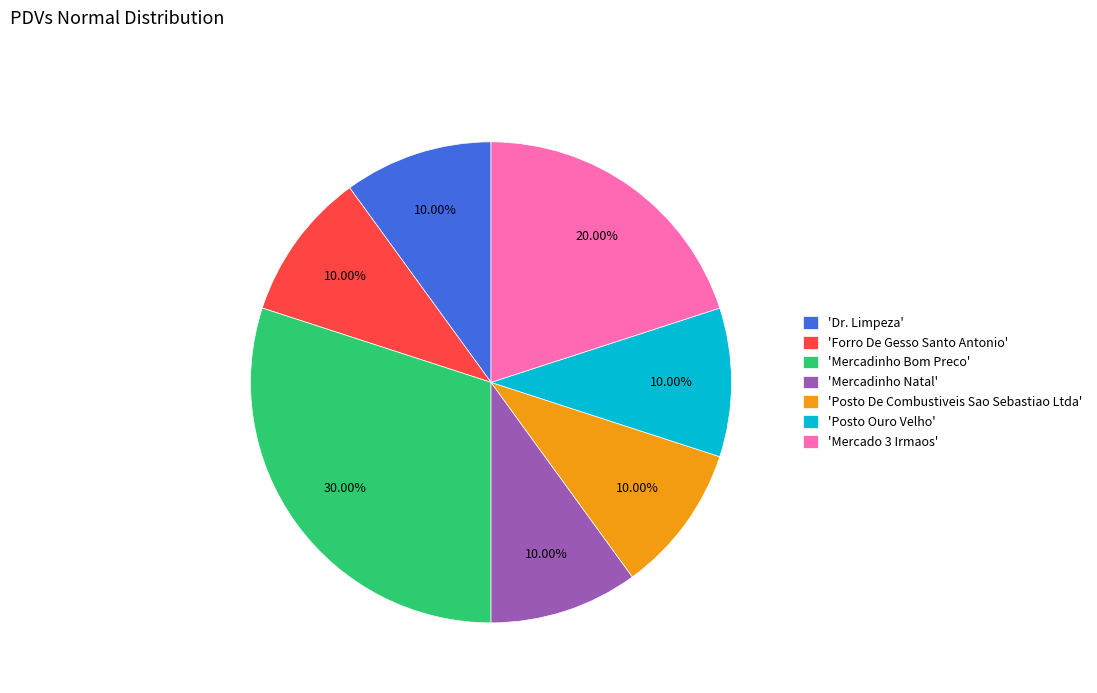

How many segments does this pie chart have?

7